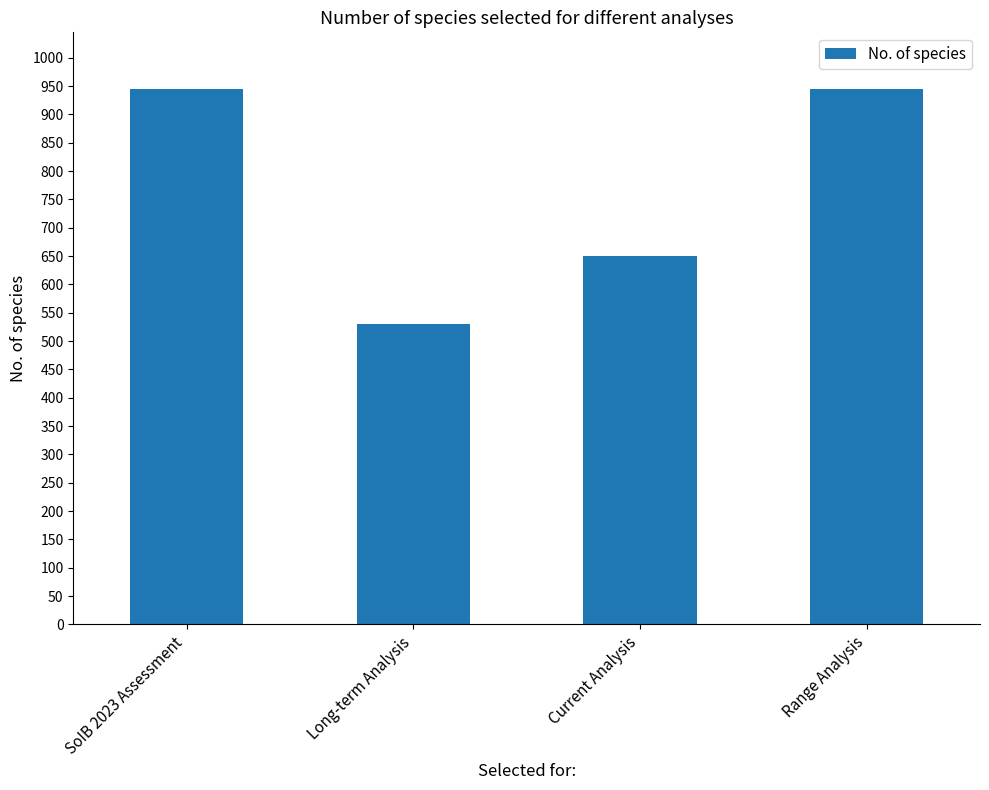

The value at Range Analysis is 1246. True or false?

False